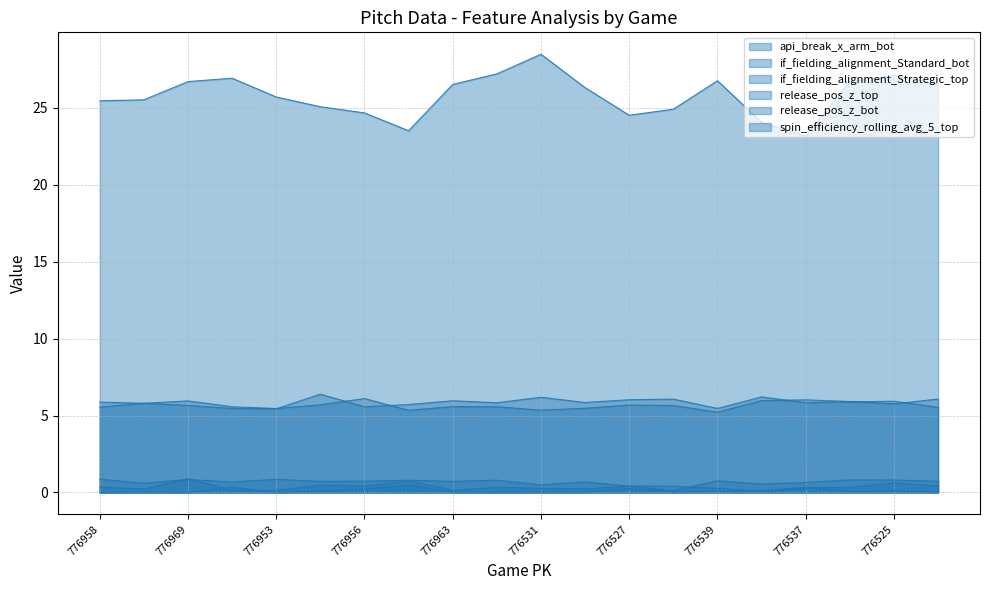

Reading left to right, list all the values displayed in this chart.

api_break_x_arm_bot: 776958=0.3	776966=0.2	776969=0.9	776955=0.1	776953=0.1	776954=0.5	776956=0.4	776951=0.7	776963=0.1	776946=0.3	776531=0.3	776535=0.2	776527=0.4	776529=0.4	776539=0.3	776530=0.1	776537=0.3	776536=0.3	776525=0.6	776524=0.4
if_fielding_alignment_Standard_bot: 776958=0.9	776966=0.6	776969=0.8	776955=0.7	776953=0.9	776954=0.7	776956=0.7	776951=0.8	776963=0.7	776946=0.8	776531=0.5	776535=0.7	776527=0.4	776529=0.1	776539=0.8	776530=0.5	776537=0.6	776536=0.8	776525=0.8	776524=0.7
if_fielding_alignment_Strategic_top: 776958=0.0	776966=0.0	776969=0.0	776955=0.3	776953=0.0	776954=0.1	776956=0.2	776951=0.5	776963=0.0	776946=0.0	776531=0.0	776535=0.0	776527=0.2	776529=0.0	776539=0.1	776530=0.1	776537=0.4	776536=0.1	776525=0.1	776524=0.0
release_pos_z_top: 776958=5.9	776966=5.8	776969=6.0	776955=5.6	776953=5.5	776954=5.7	776956=6.1	776951=5.3	776963=5.6	776946=5.6	776531=5.3	776535=5.5	776527=5.7	776529=5.7	776539=5.2	776530=6.0	776537=6.0	776536=5.9	776525=5.8	776524=6.1
release_pos_z_bot: 776958=5.6	776966=5.8	776969=5.7	776955=5.5	776953=5.4	776954=6.4	776956=5.6	776951=5.7	776963=6.0	776946=5.8	776531=6.2	776535=5.8	776527=6.0	776529=6.1	776539=5.5	776530=6.2	776537=5.8	776536=5.9	776525=5.9	776524=5.5
spin_efficiency_rolling_avg_5_top: 776958=25.5	776966=25.5	776969=26.7	776955=26.9	776953=25.7	776954=25.1	776956=24.7	776951=23.5	776963=26.5	776946=27.2	776531=28.5	776535=26.3	776527=24.5	776529=24.9	776539=26.8	776530=24.1	776537=23.2	776536=26.7	776525=27.1	776524=26.6